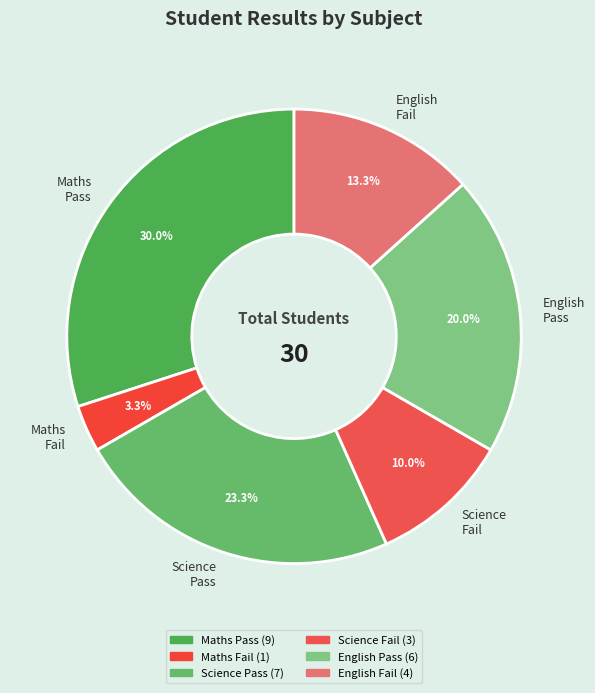

Count the number of slices in the pie.

6